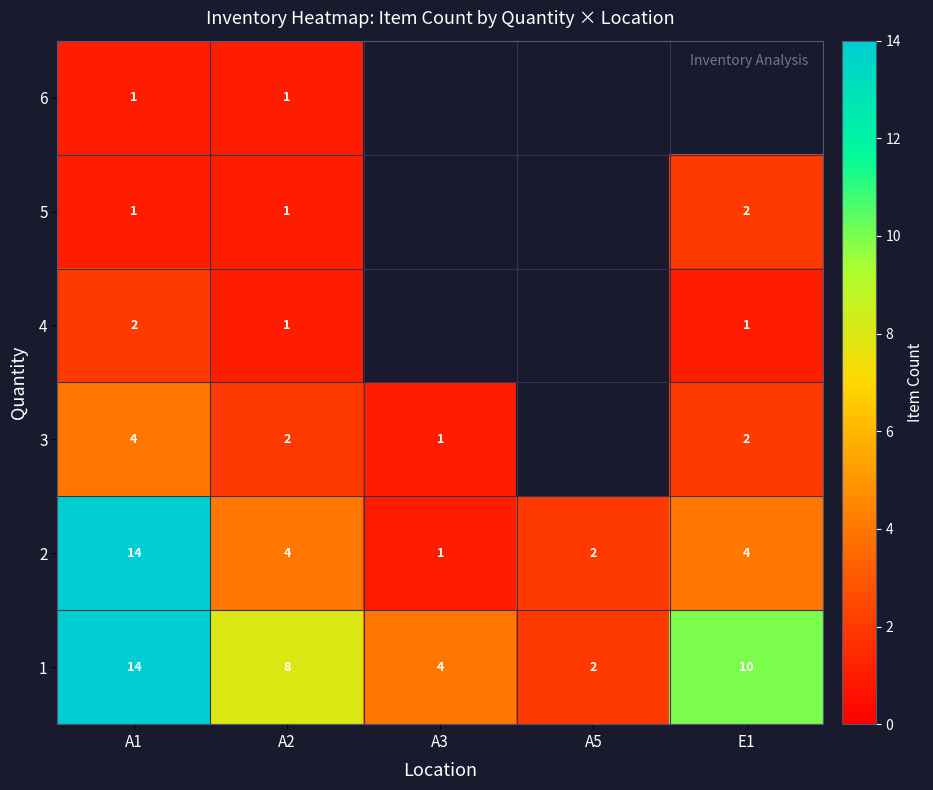

Which has a higher value, E1 or A5?

E1